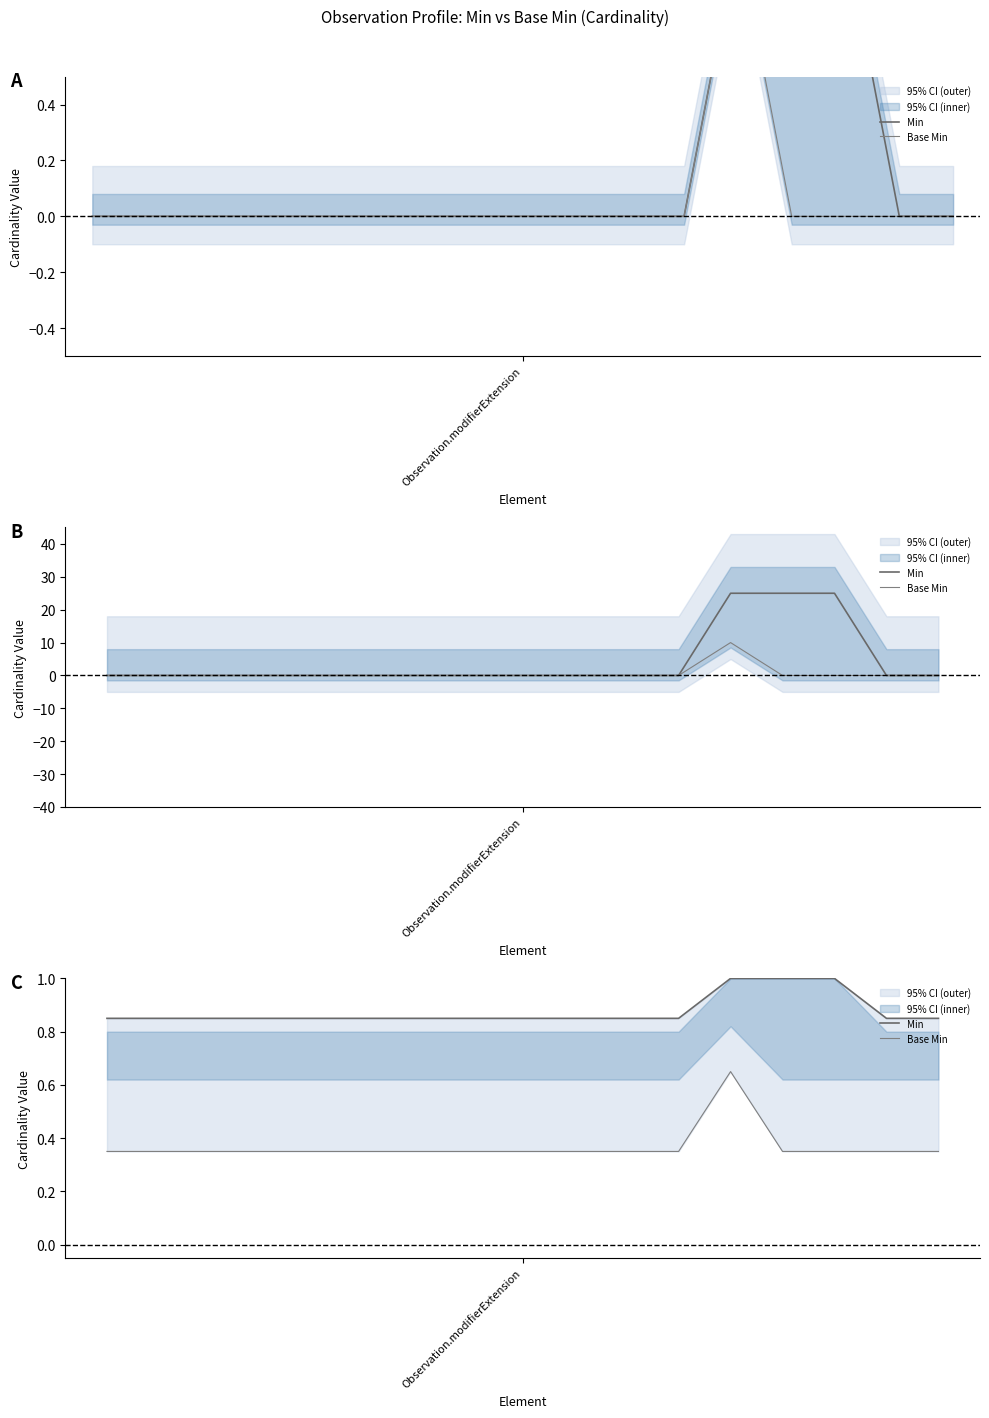

What is the sum of the Min values at 5 and 8?

1.7